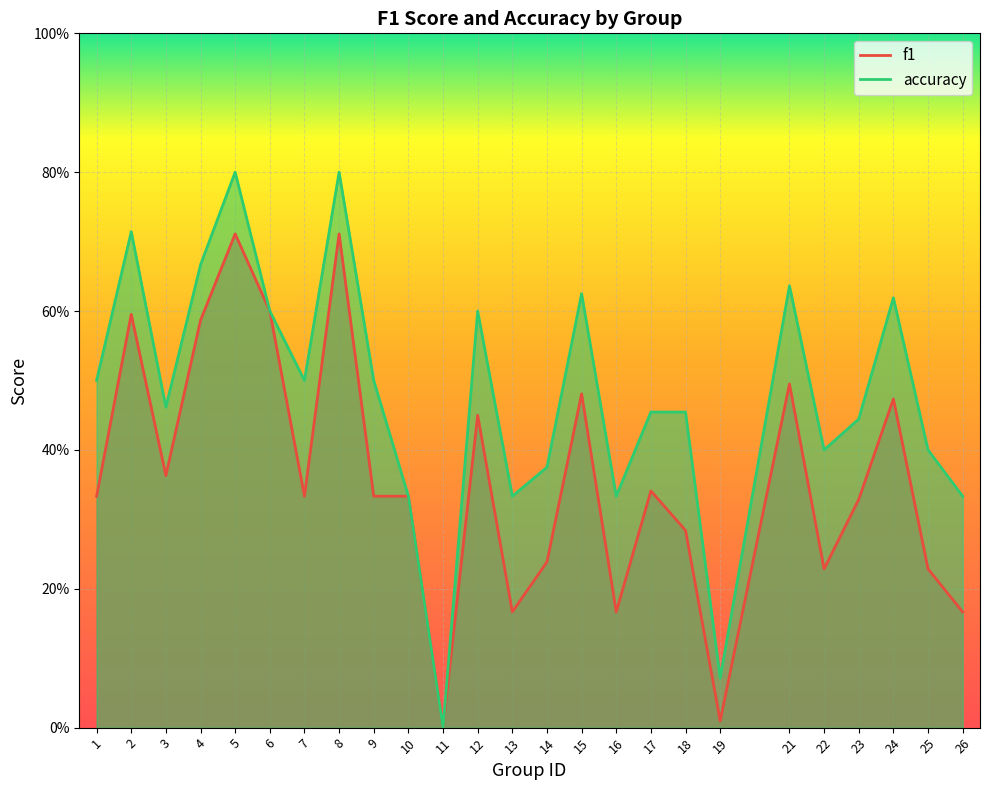

Where is accuracy nearest to the value 0?

11